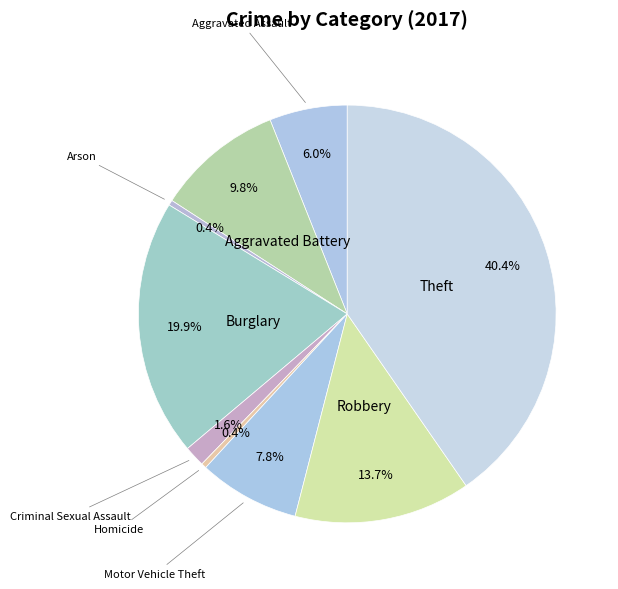

To the nearest percent, what is the difference between the Robbery and Burglary slice percentages?

6%